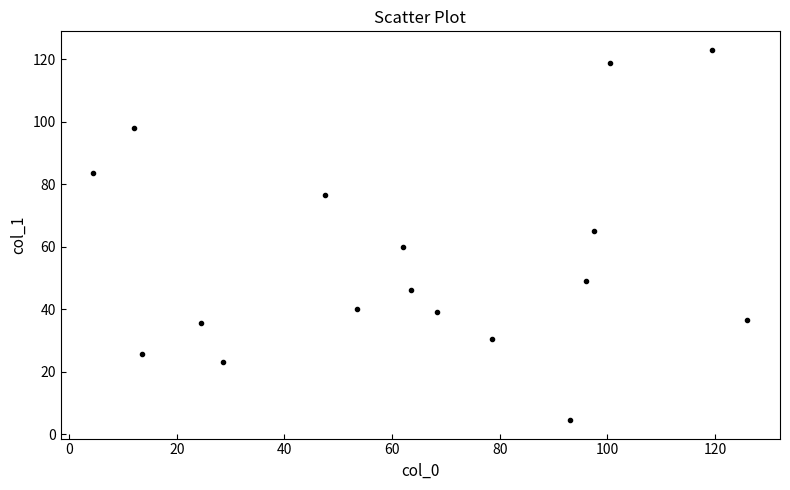

What is the range of Y values (max minus min)?

118.5